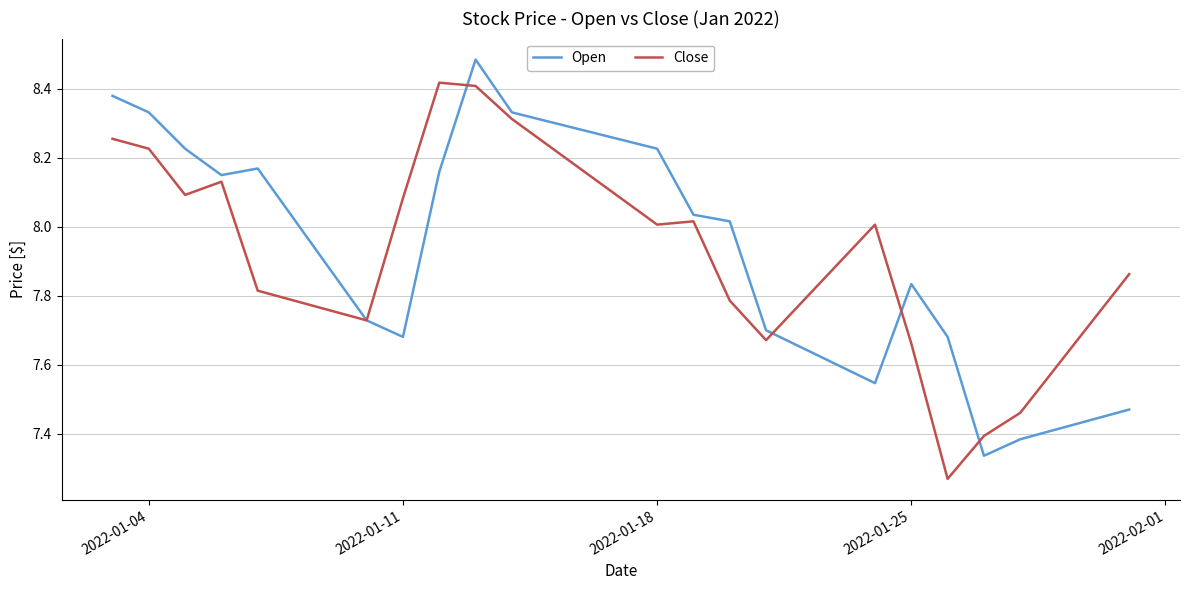

How many intersections are there between Close and Open?

4